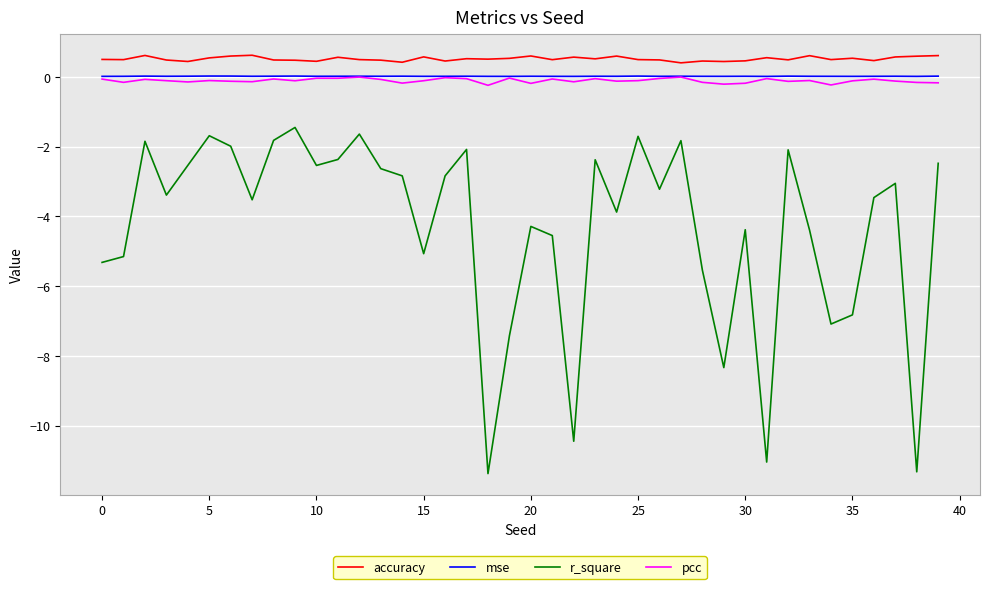

What is the greatest value displayed?

0.6